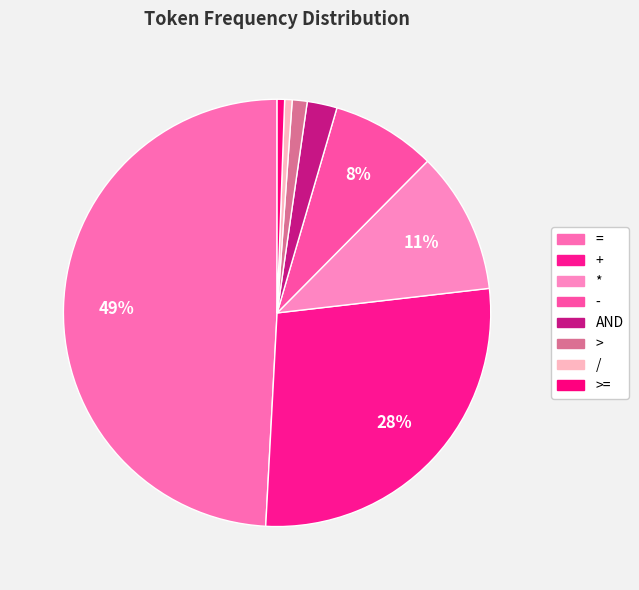

How many segments does this pie chart have?

8